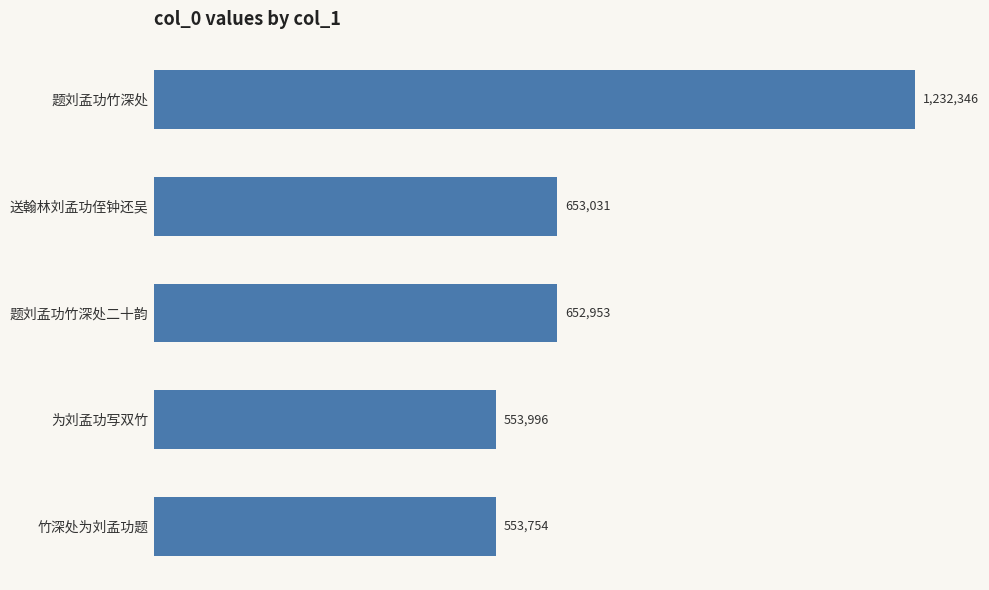

List the labels in order of value, smallest first.

竹深处为刘孟功题, 为刘孟功写双竹, 题刘孟功竹深处二十韵, 送翰林刘孟功侄钟还吴, 题刘孟功竹深处